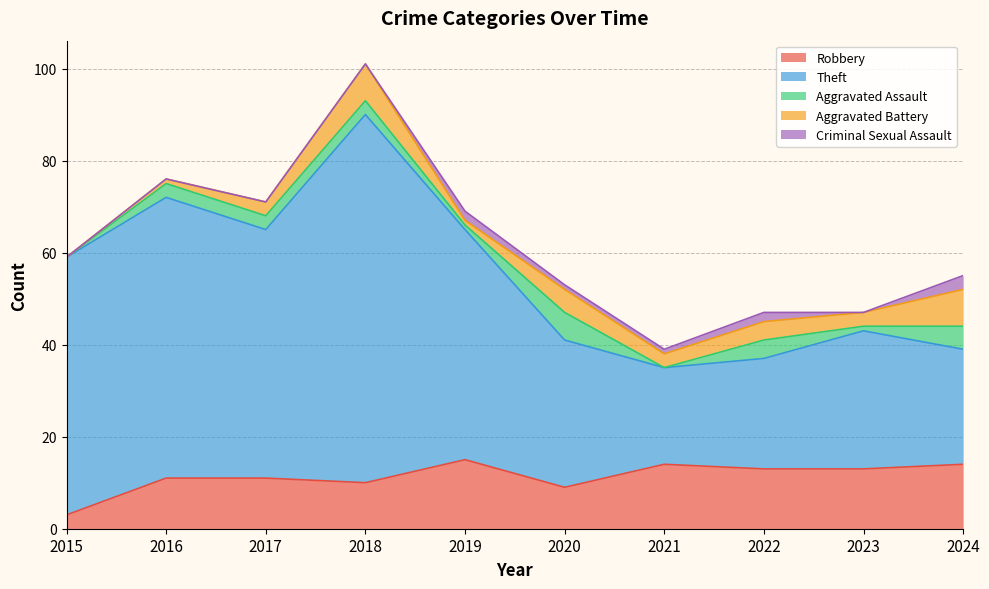

The value of Aggravated Assault at 2016 is 3. True or false?

True